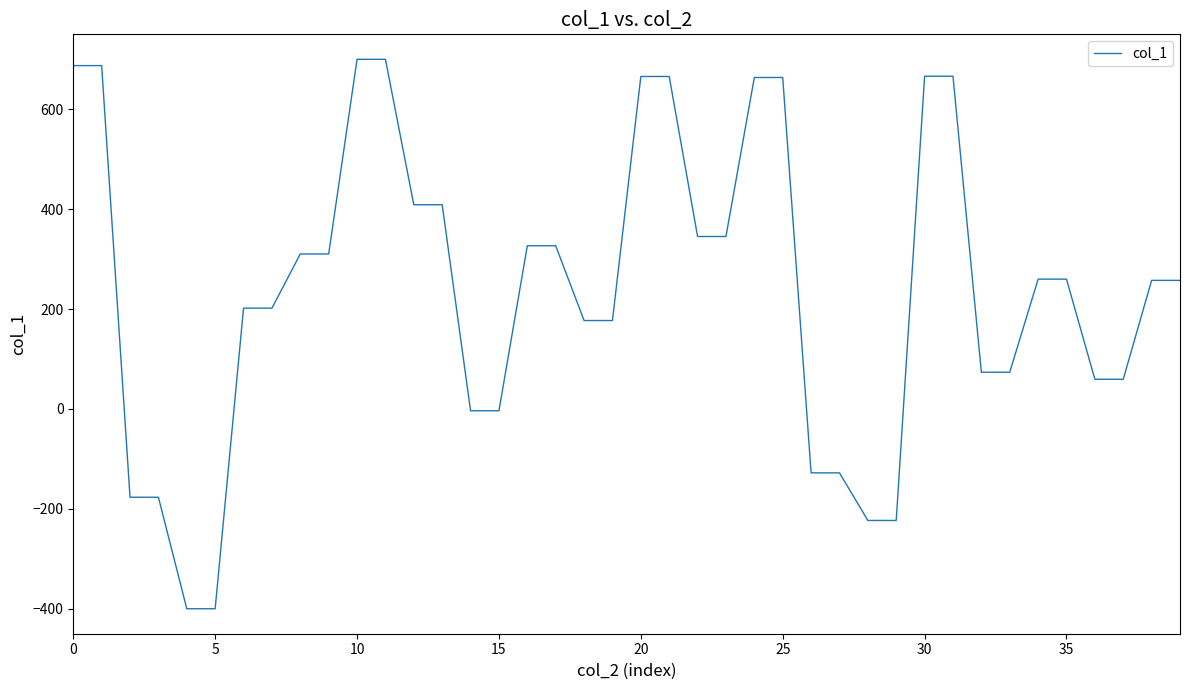

Is this an area chart (filled region under the line)?

No